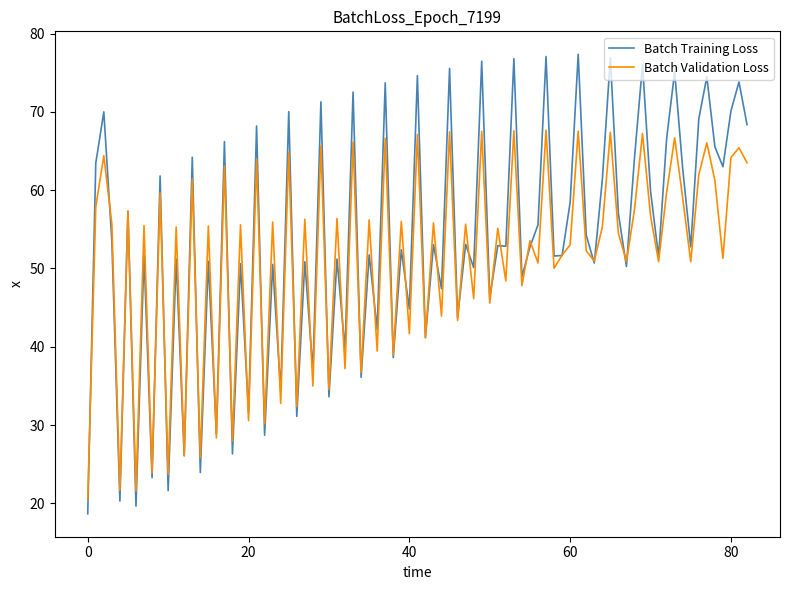

Which series has the widest spread of values?

Batch Training Loss